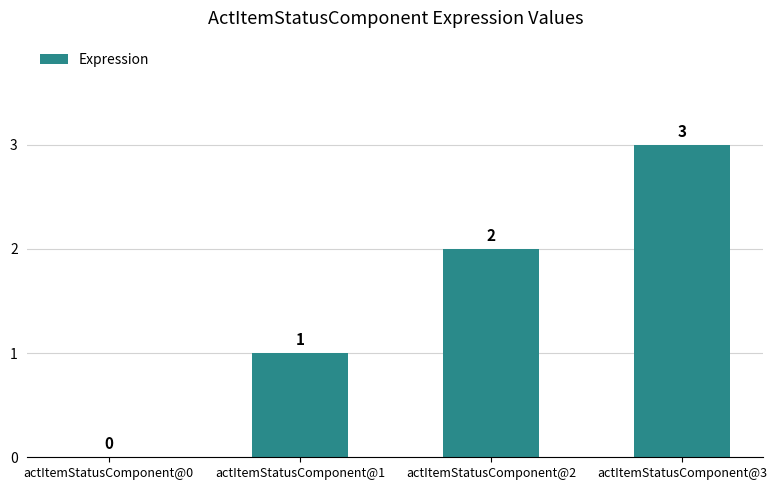

Which has a higher value, actItemStatusComponent@1 or actItemStatusComponent@2?

actItemStatusComponent@2